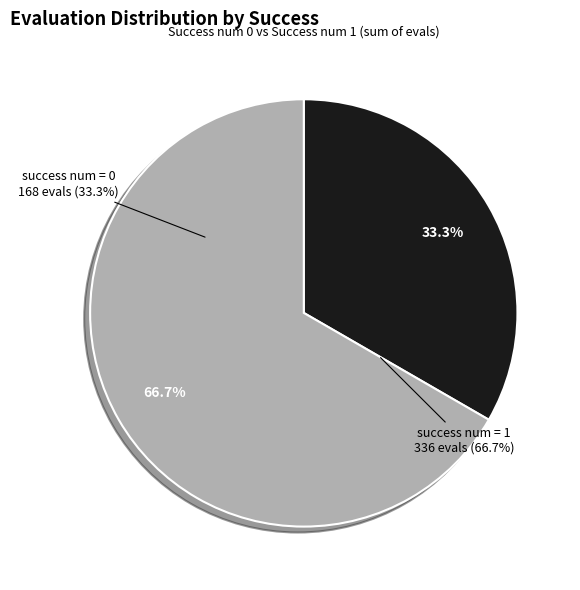

What is the majority slice?

success num = 1